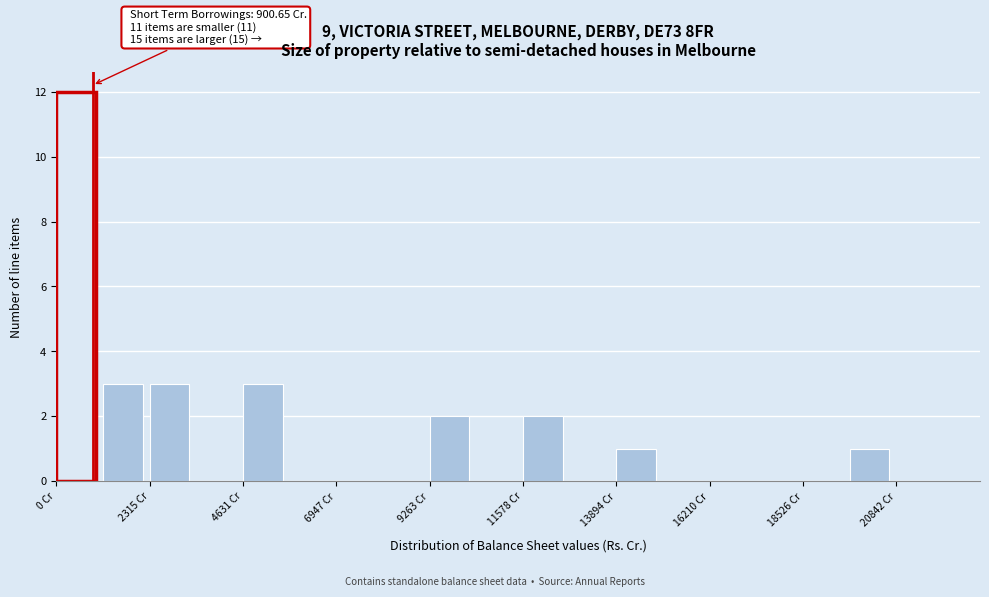

Read against the x-axis, roughly where is the centre of the tallest bar?

500